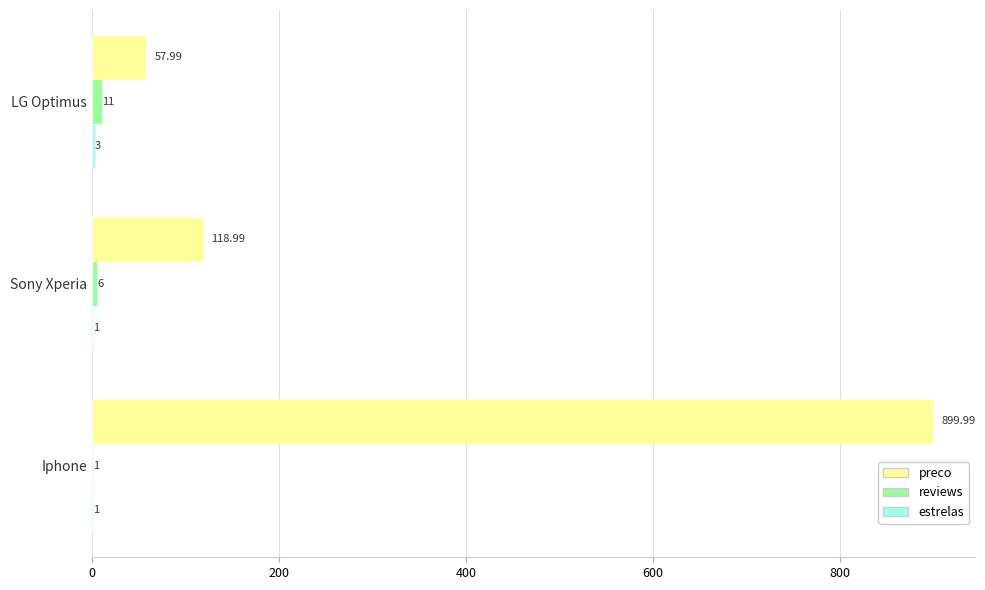

Which category has the highest value across all series?

Iphone